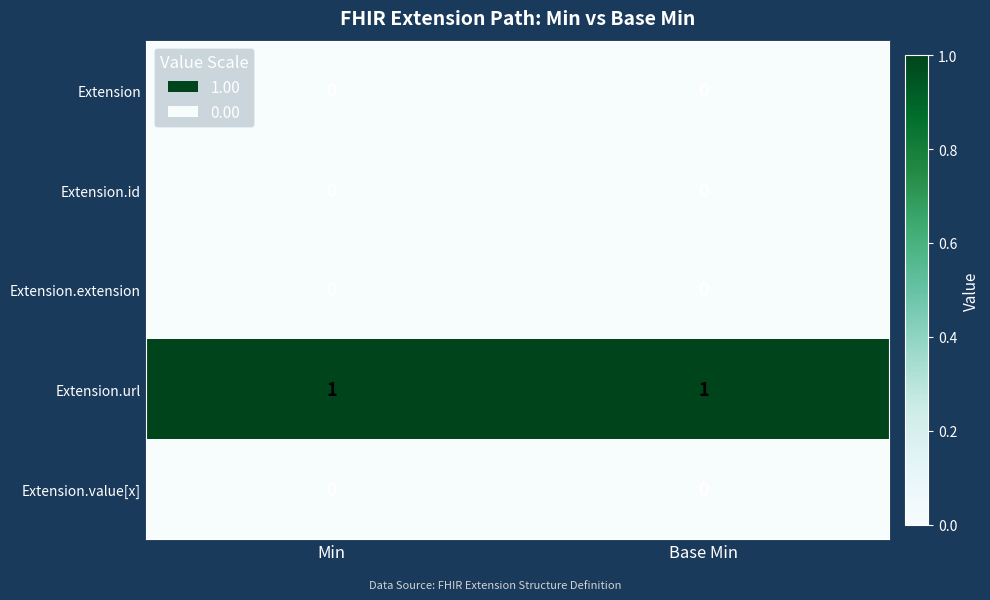

At how many categories does at least one series exceed 0?

2